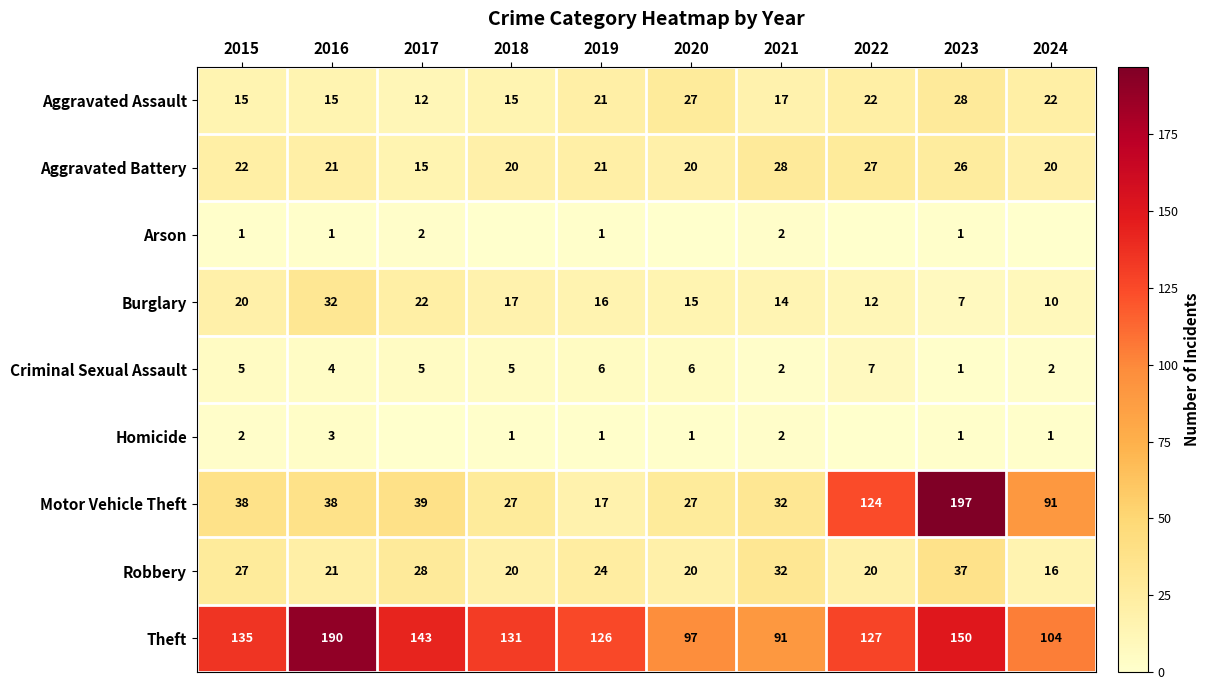

What is the sum of all Aggravated Battery values?

220